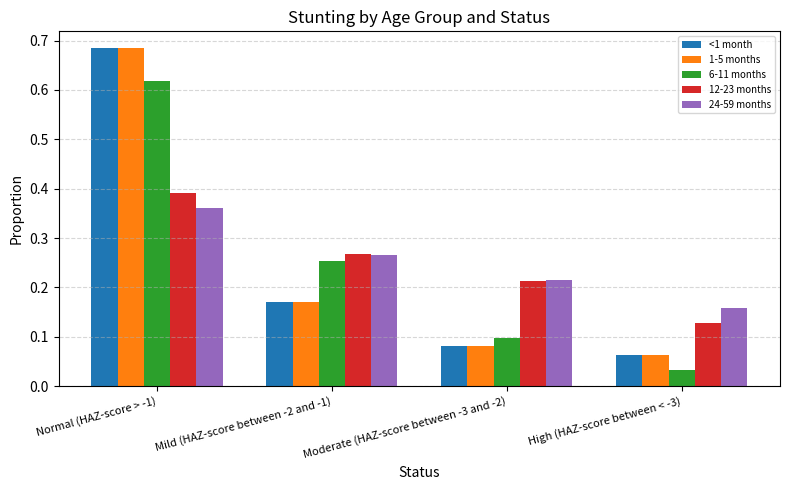

True or false: 1-5 months has a value of 0.1 at High (HAZ-score between < -3).

True